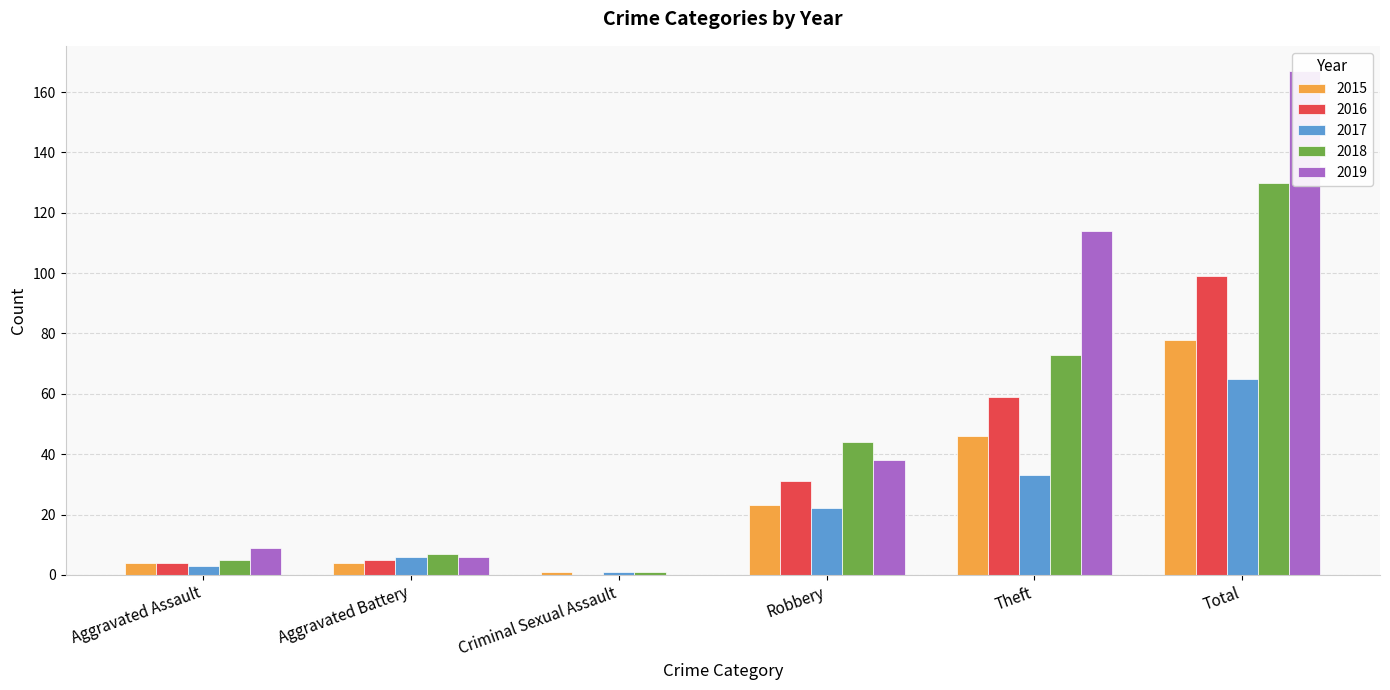

What is the value of the 2017 bar at the 3rd from the left?

1